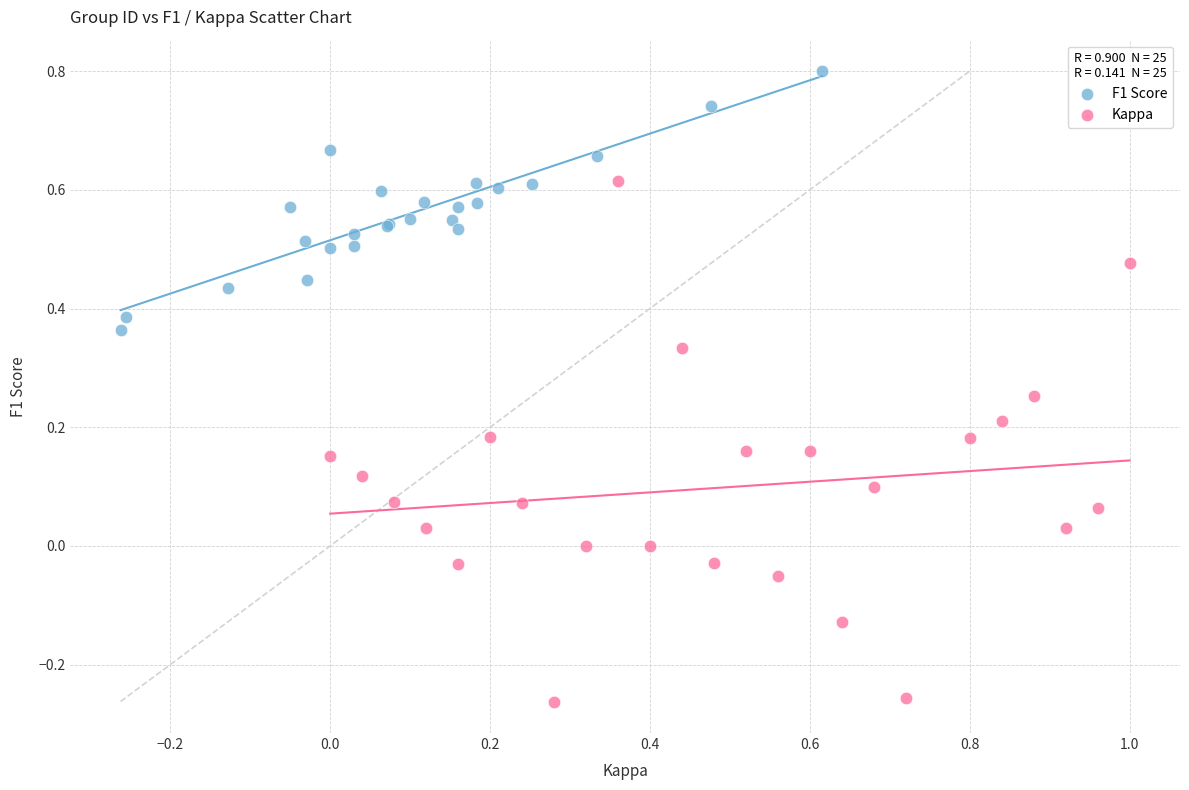

Which series has the largest Y range (max minus min)?

Kappa